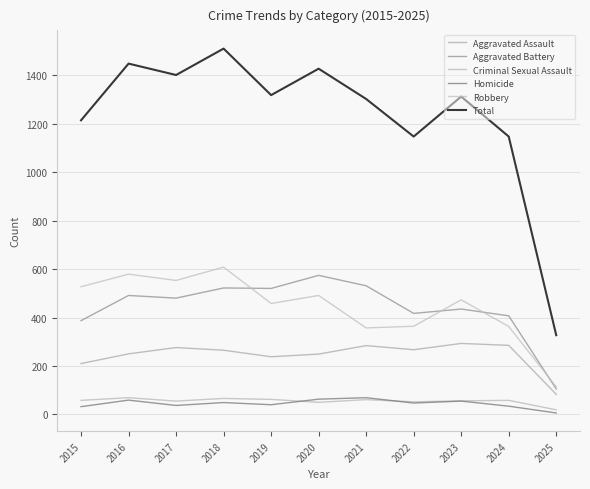

Which series has the largest range (max minus min)?

Total